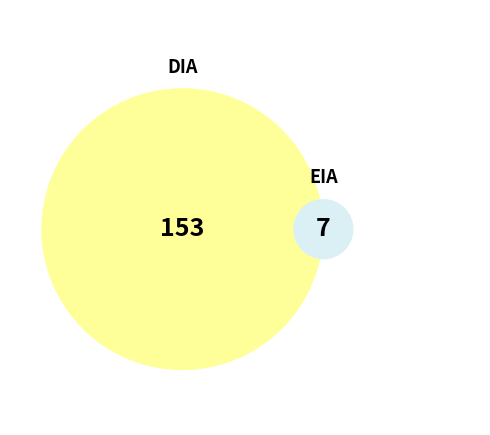

How many slices are in this pie chart?

2